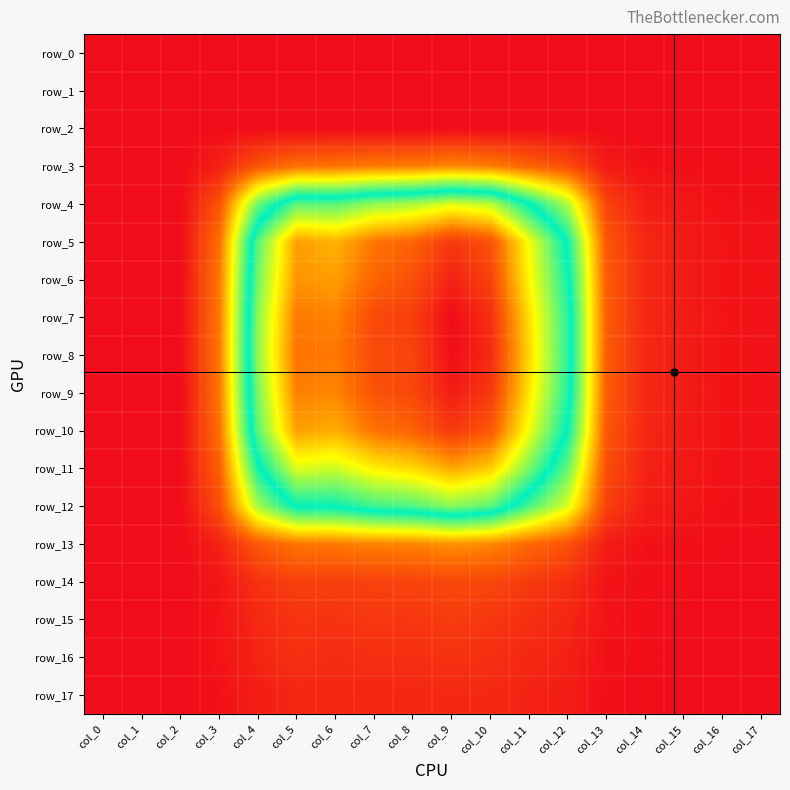

Which category has the lowest value in the row_12 series?

col_0